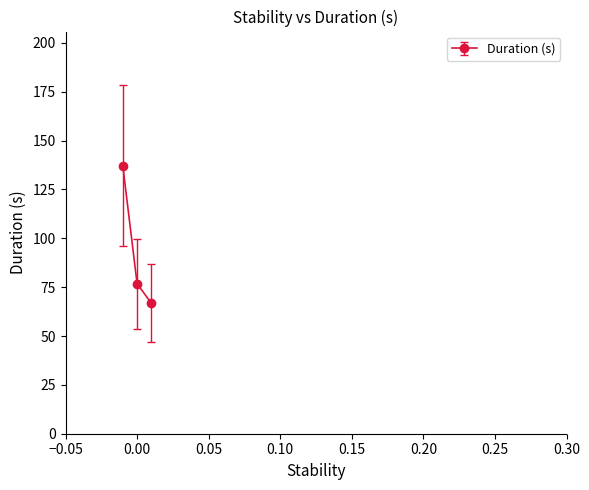

How many series are shown in this chart?

1